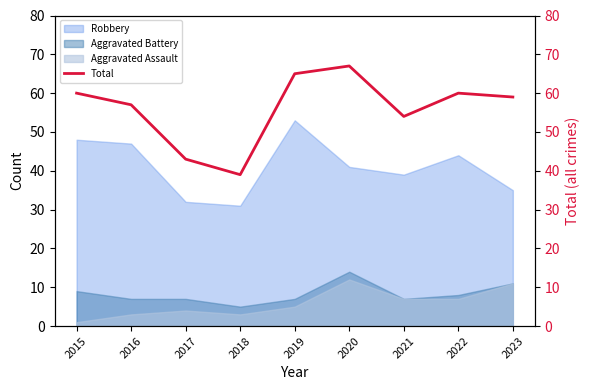

Where does the data first go above 59?

2015